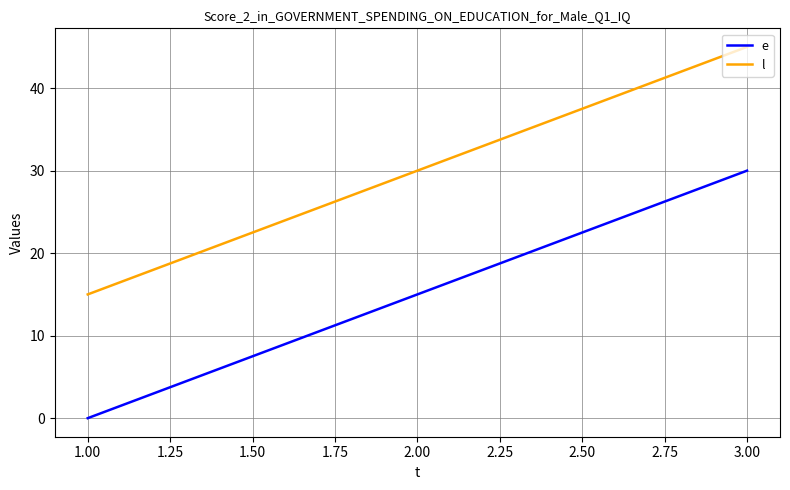

What position from the left is 1.00?

1